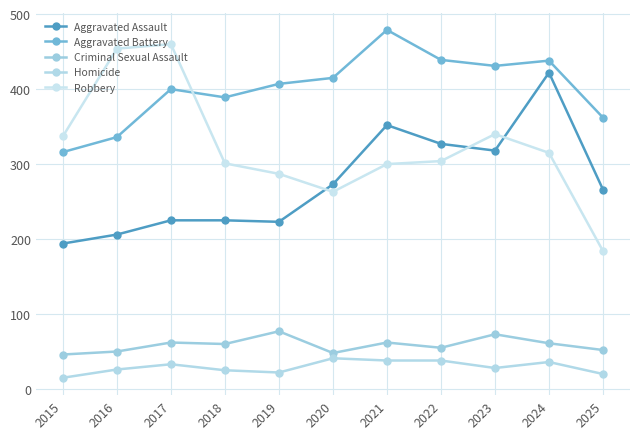

Rank the series at 2024 from lowest to highest value.

Homicide, Criminal Sexual Assault, Robbery, Aggravated Assault, Aggravated Battery